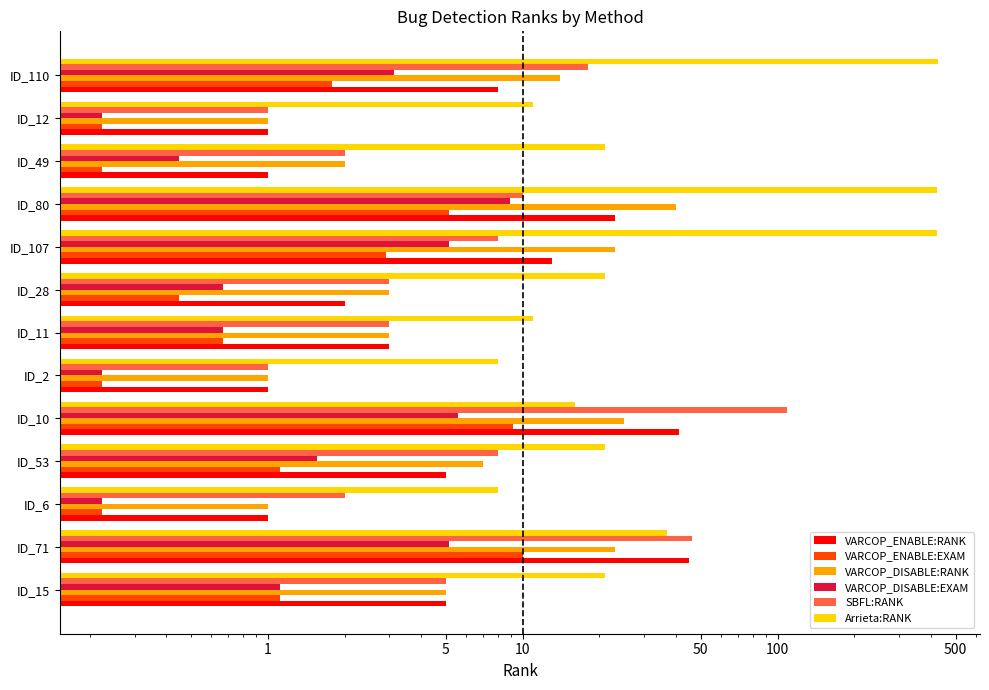

Count the number of categories in the chart.

13